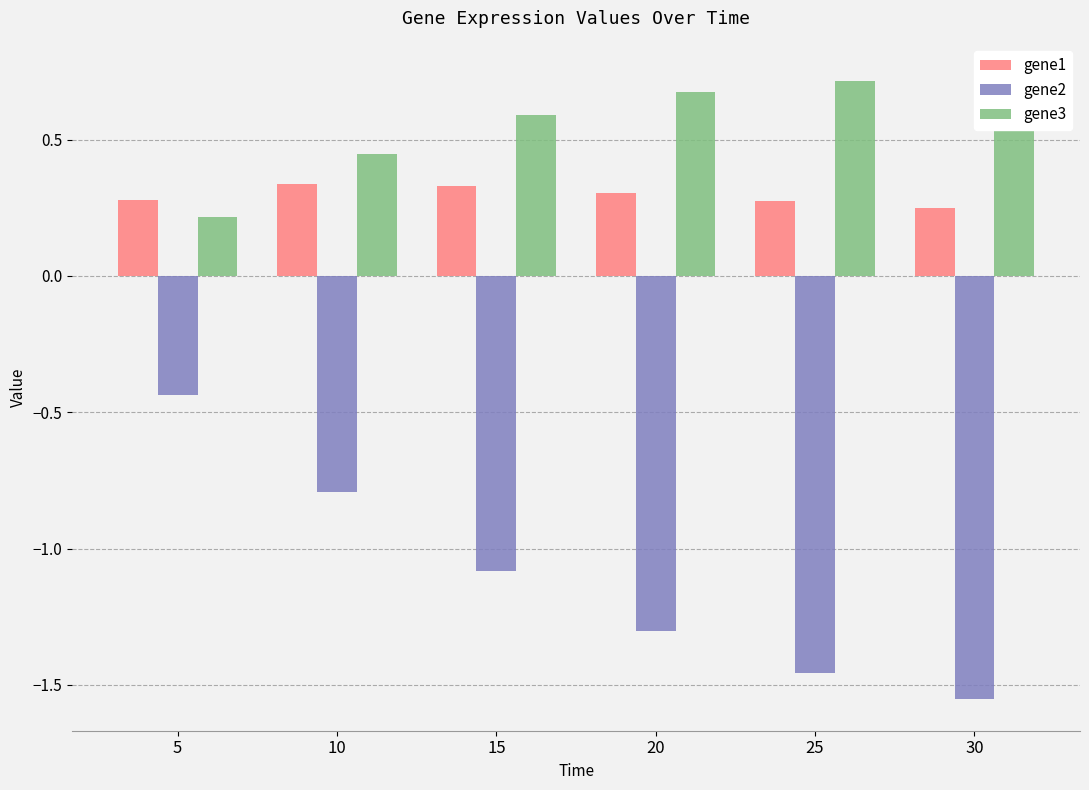

What is the total value across all series at 20?

-0.3